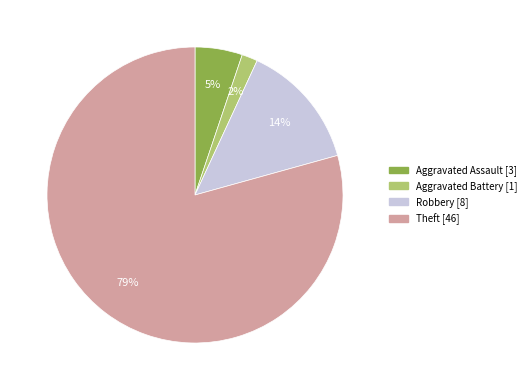

Does any single category account for the majority?

Yes